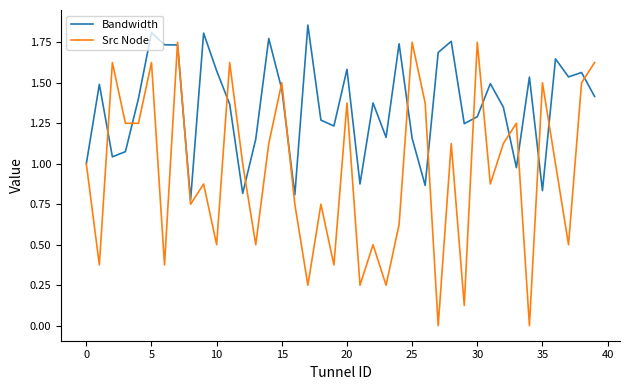

Rank the series by their maximum value, from lowest to highest.

Src Node, Bandwidth